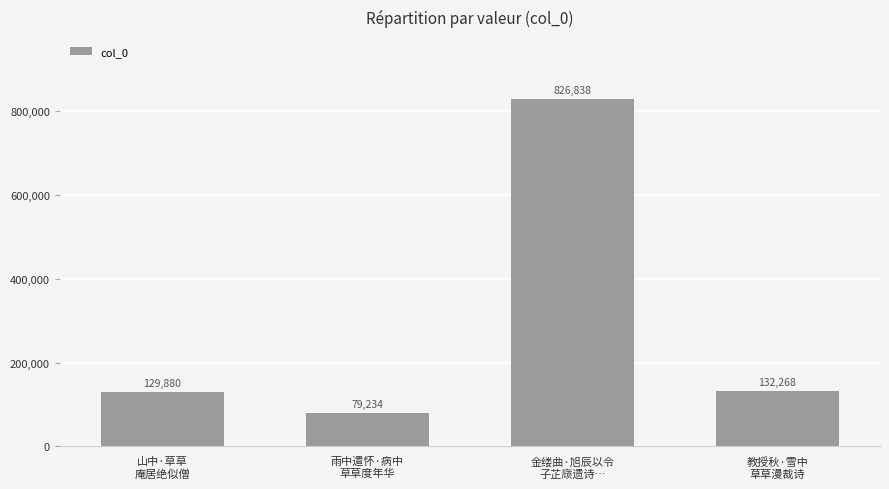

Rank the categories by value from highest to lowest.

金缕曲·旭辰以令
子芷庼遗诗…, 教授秋·雪中
草草漫裁诗, 山中·草草
庵居绝似僧, 雨中遣怀·病中
草草度年华